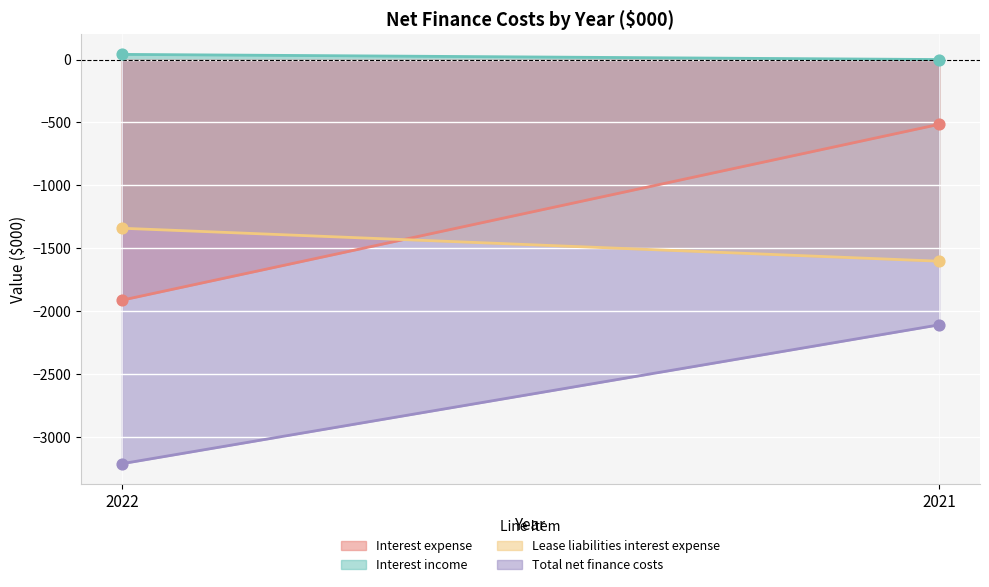

Is the value of Lease liabilities interest expense at 2022 greater than the value of Total net finance costs at 2021?

Yes